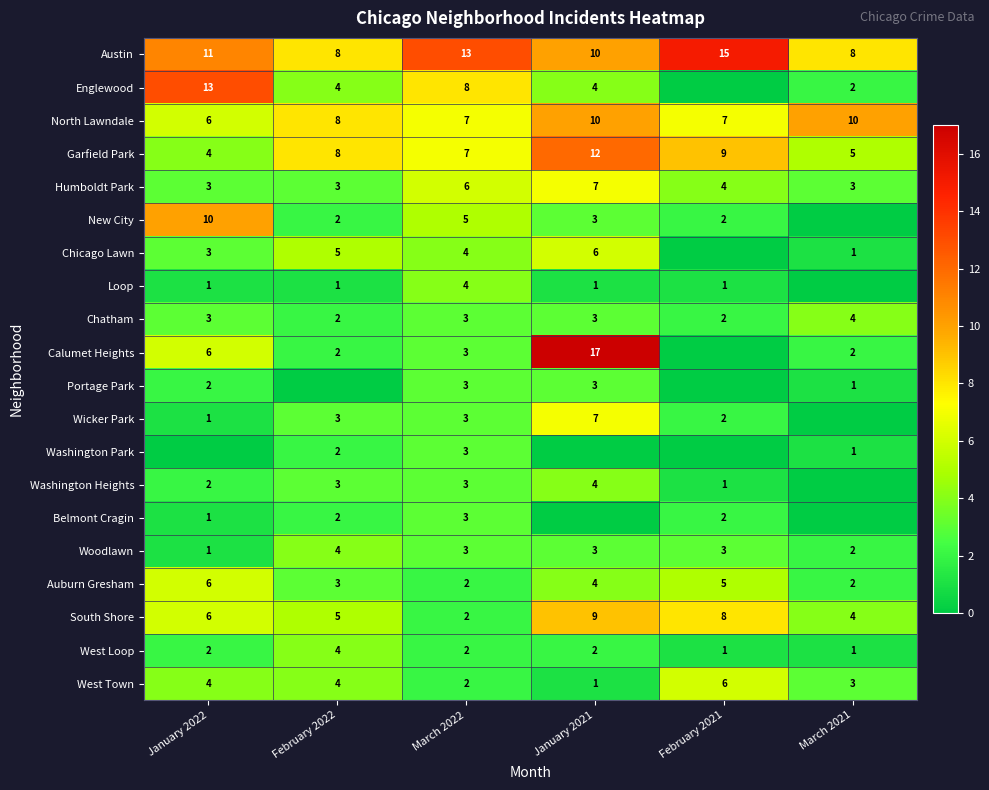

Is the value of Chicago Lawn at January 2022 greater than the value of Englewood at January 2021?

No